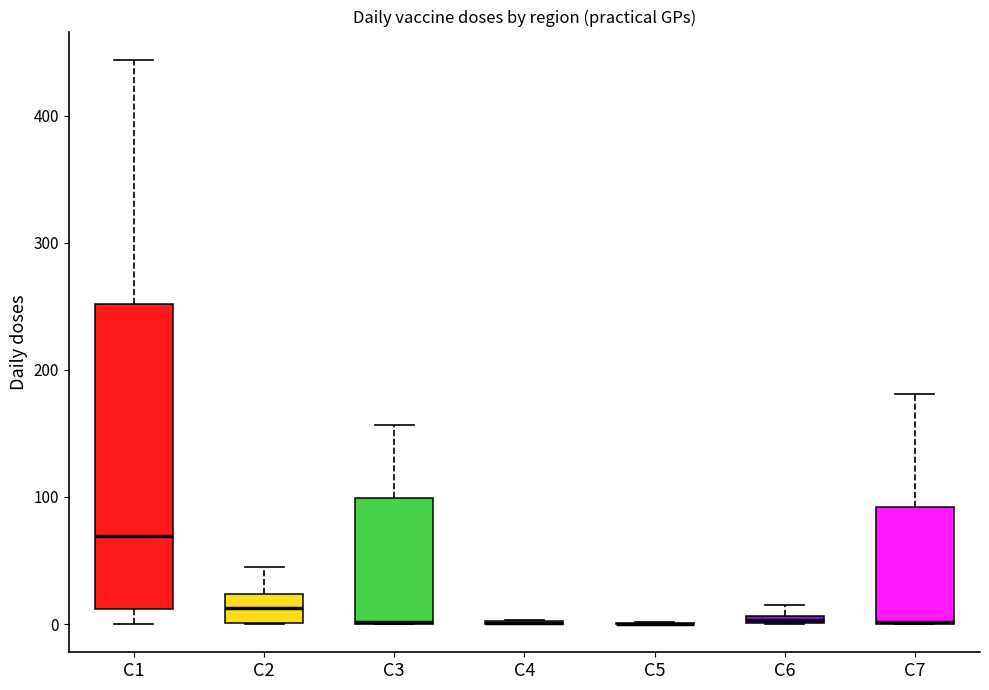

Comparing the boxes themselves (not the whiskers), which one is the tallest?

C1